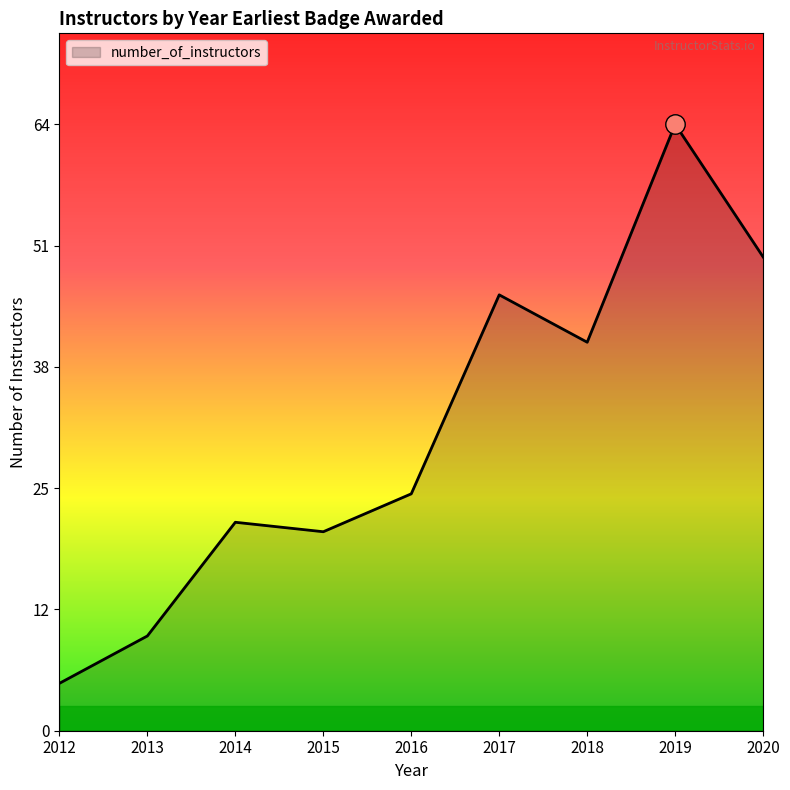

Does the chart display data point markers on the line(s)?

No